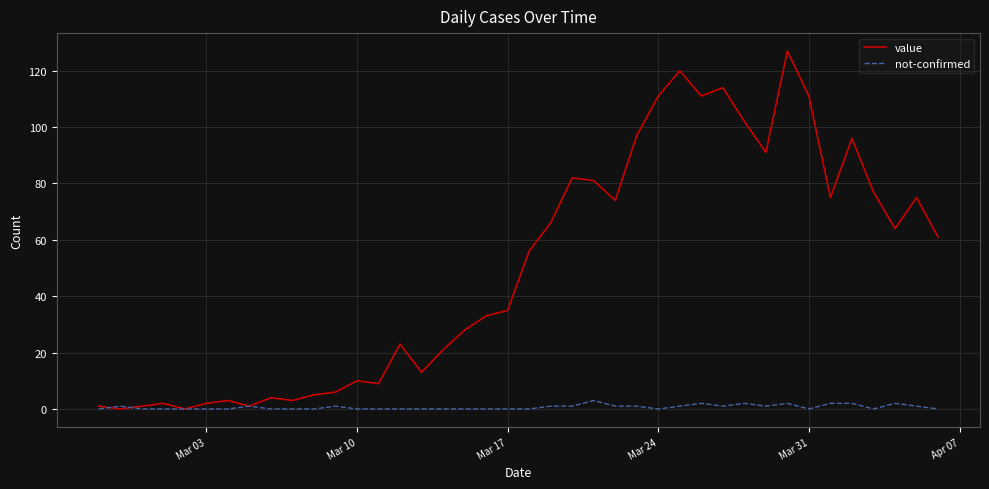

Rank the series by their maximum value, from lowest to highest.

not-confirmed, value